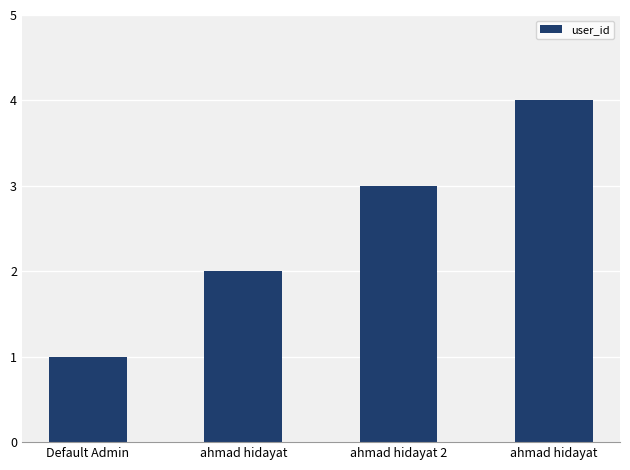

How many data points are less than 3?

2